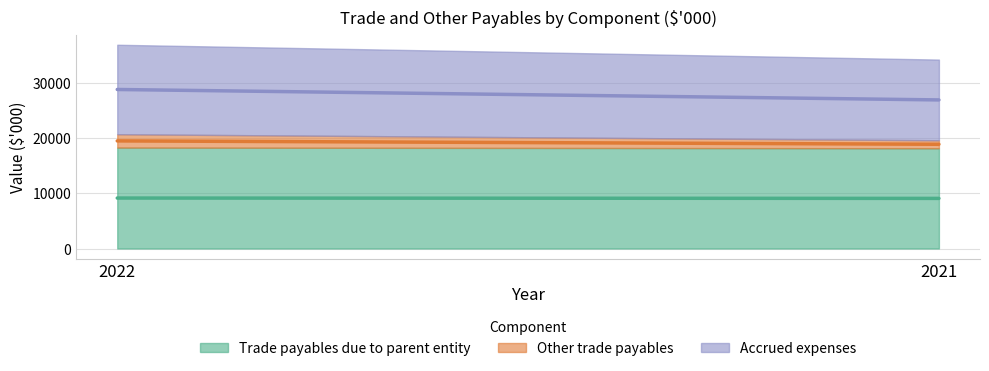

How many Other trade payables values are between 1451 and 2419?

2